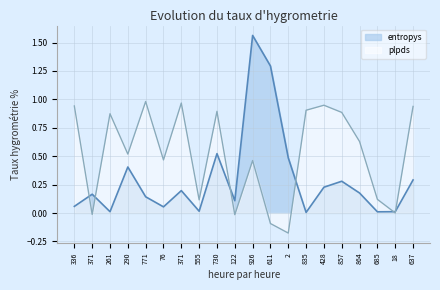

At which category does plpds reach its first local valley?

371